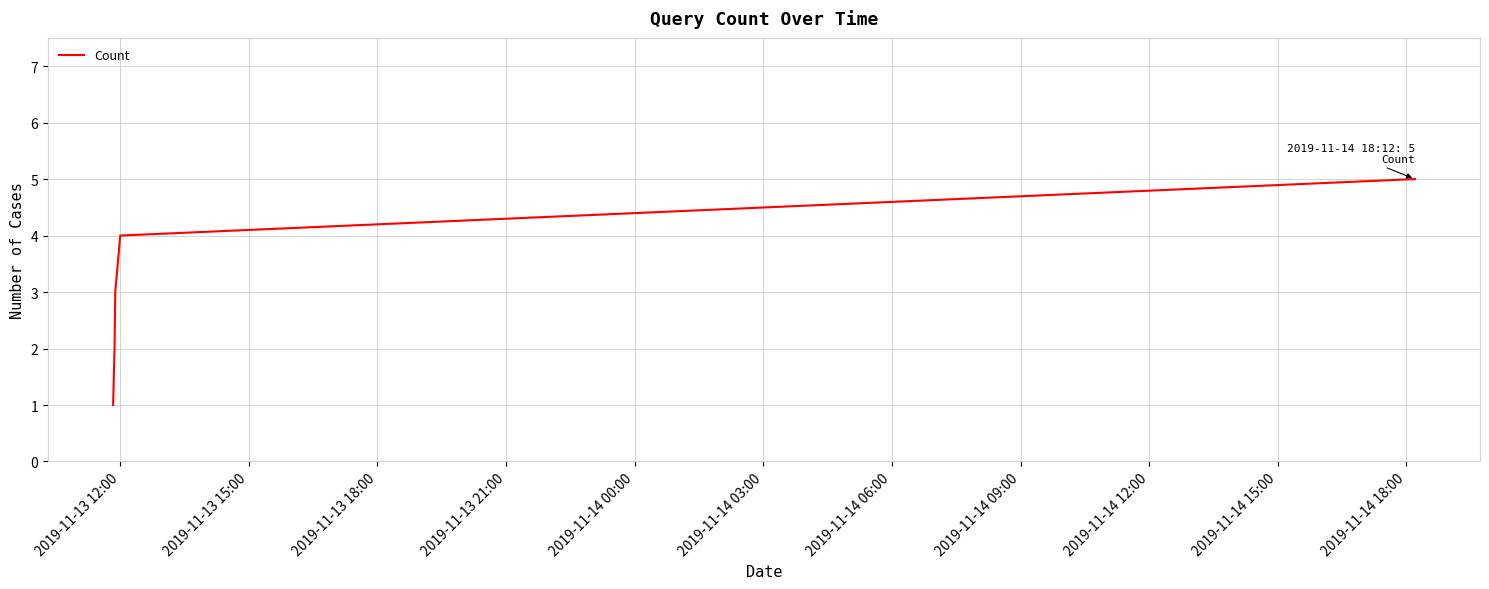

How many series are shown in this chart?

1